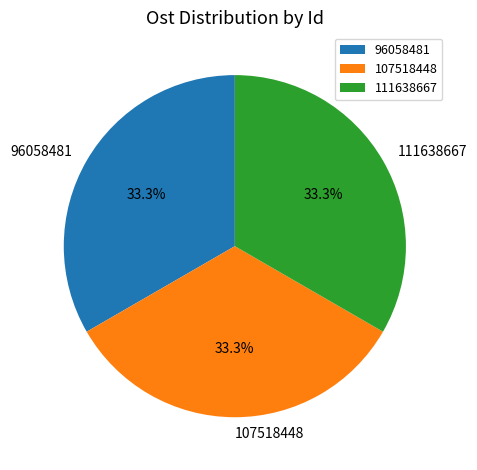

Approximately how many times larger is the value at 107518448 compared to 96058481?

1.0